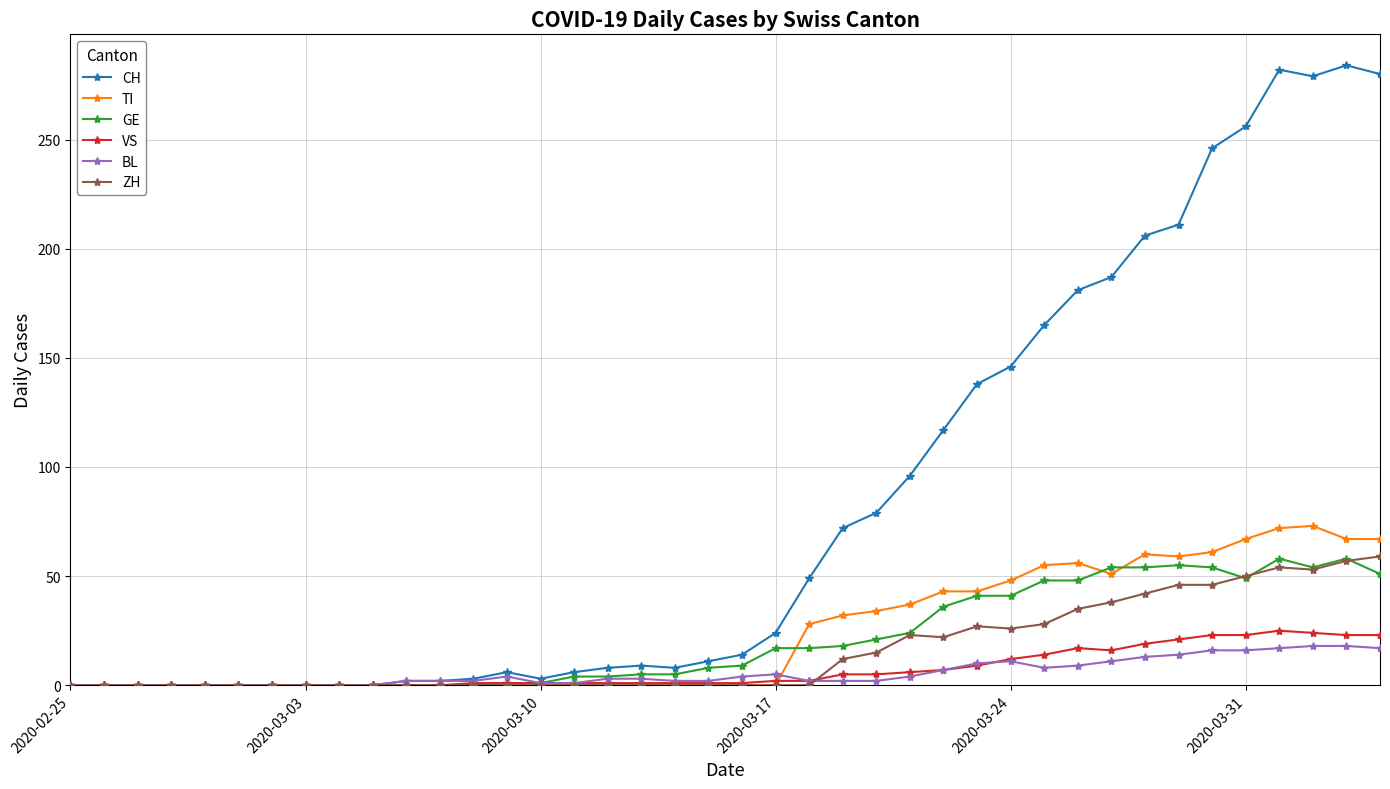

What is the maximum value shown in the chart?

284